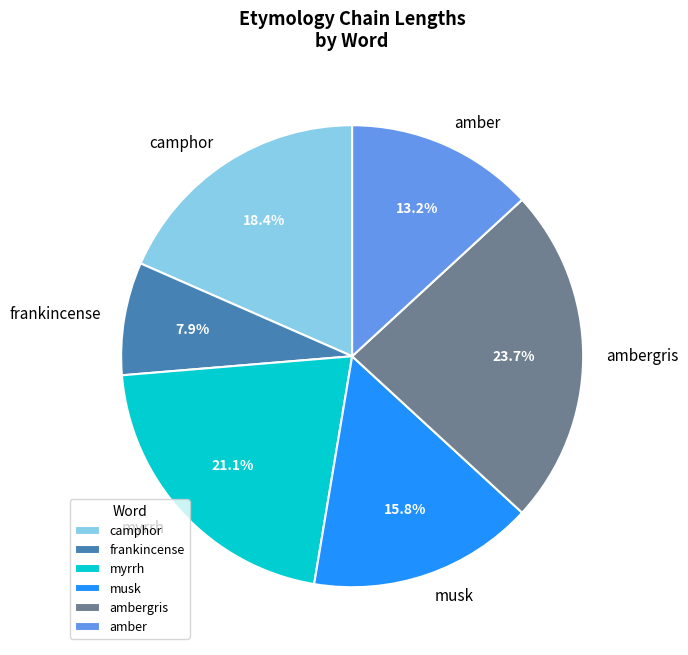

How many segments does this pie chart have?

6